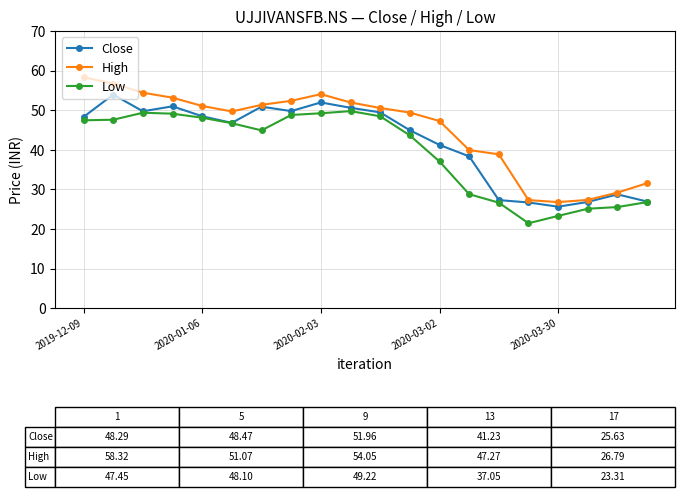

Which series has the largest range (max minus min)?

High